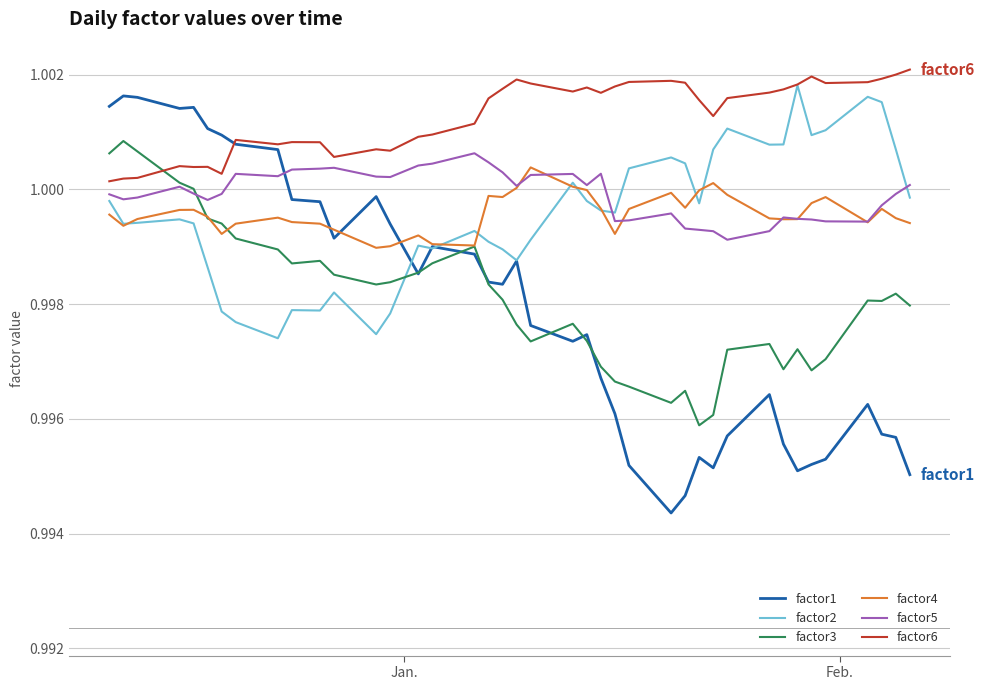

Which series has the largest range (max minus min)?

factor1